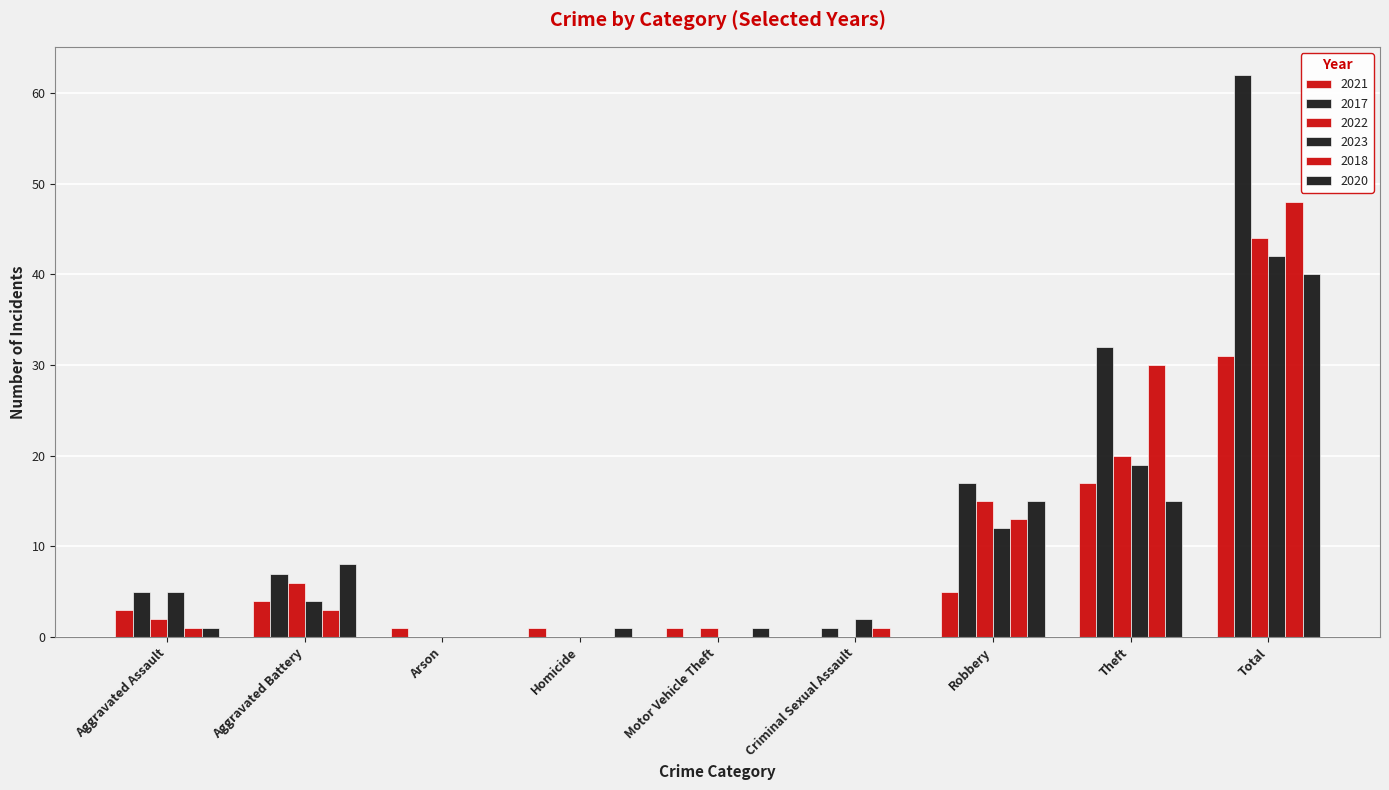

What is the maximum value for 2020?

40